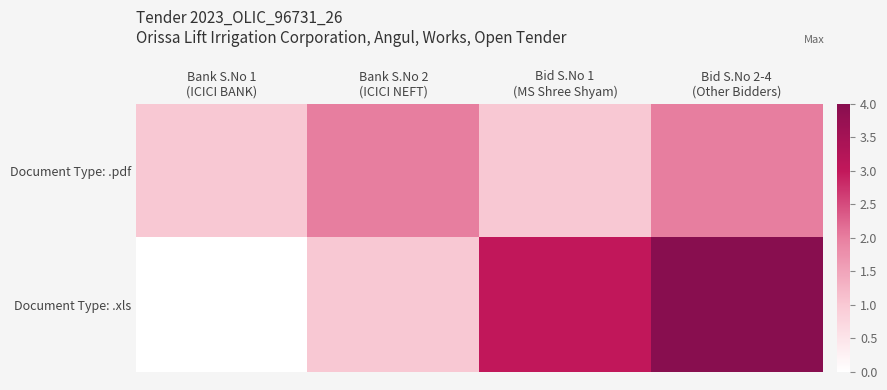

What is the total value across all series at Bid S.No 2-4
(Other Bidders)?

6